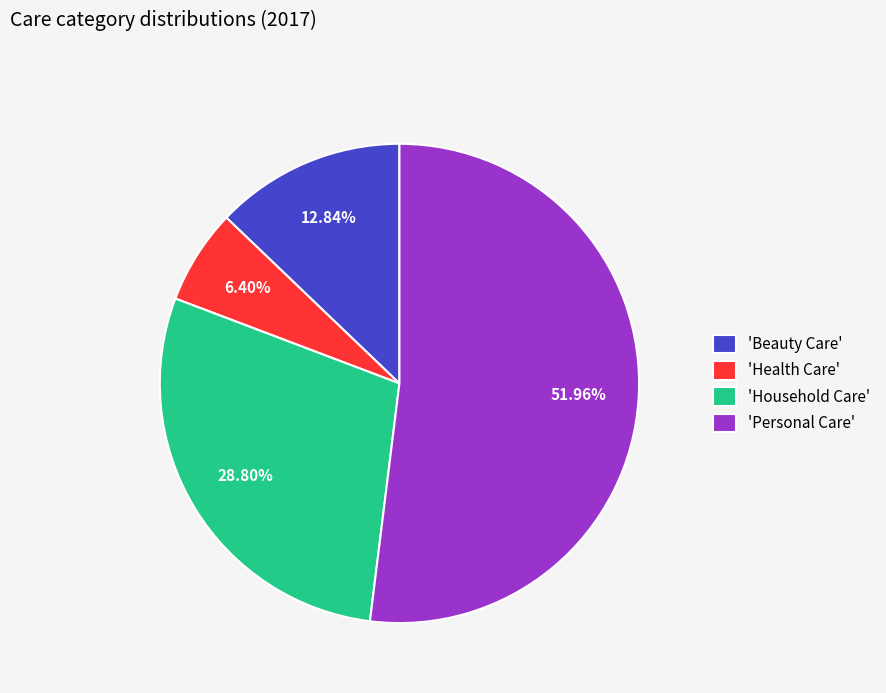

Which category has the biggest portion of the pie?

'Personal Care'